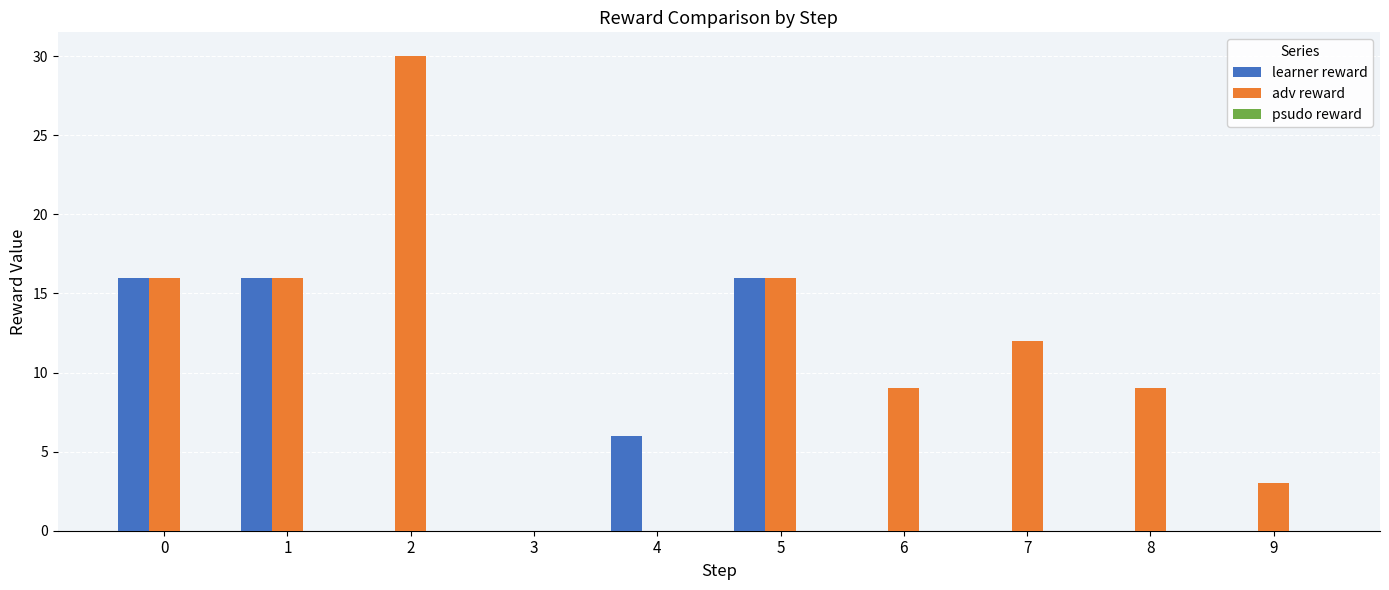

Where is learner reward nearest to the value 8?

4